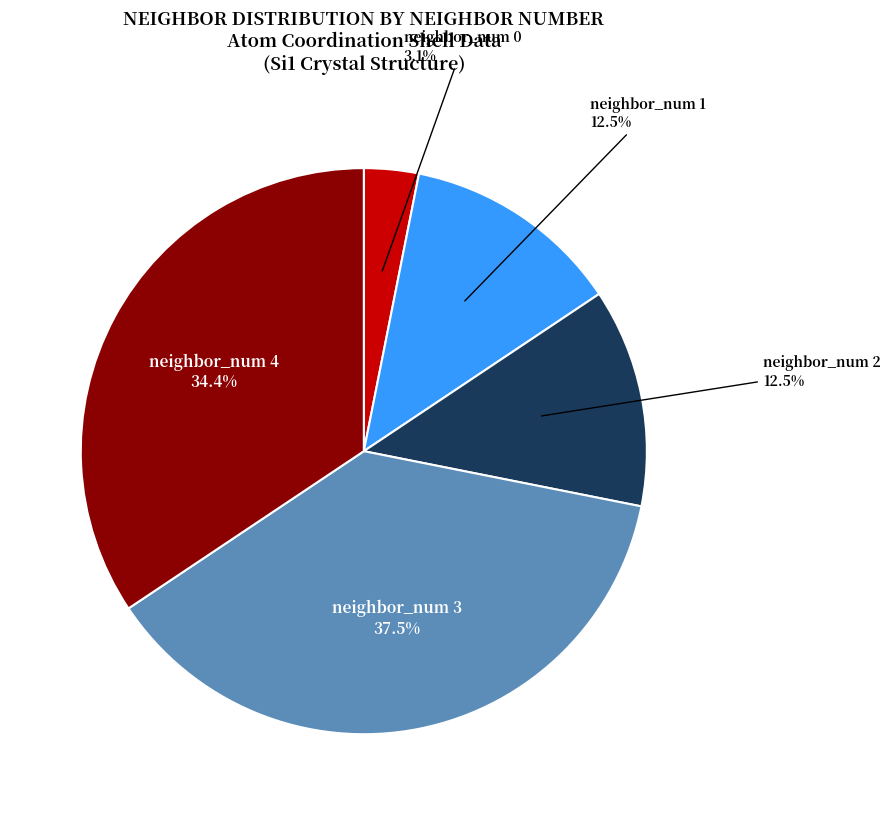

How much of the chart is everything except neighbor_num 0?

96.9%